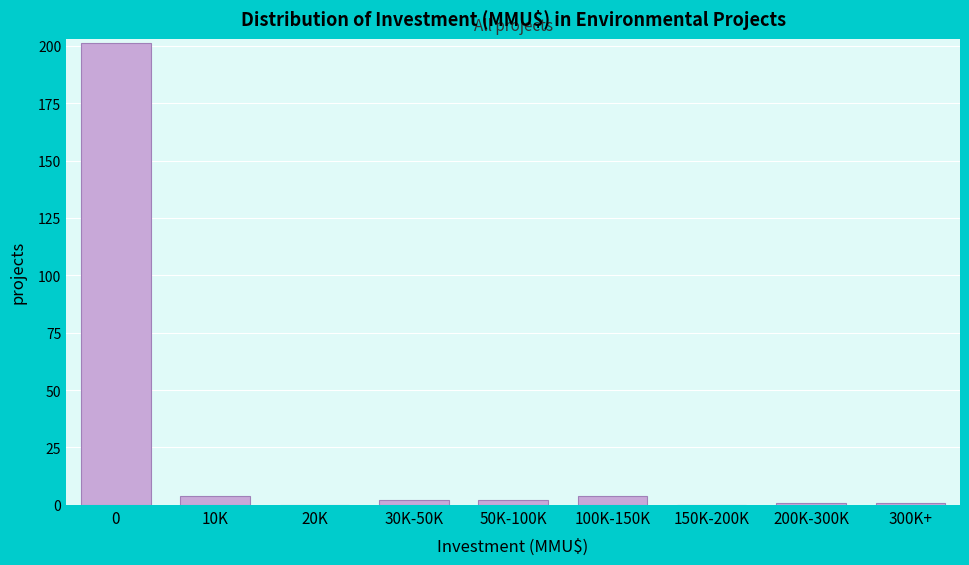

Reading left to right, list all the values displayed in this chart.

0=201	10K=4	20K=0	30K-50K=2	50K-100K=2	100K-150K=4	150K-200K=0	200K-300K=1	300K+=1